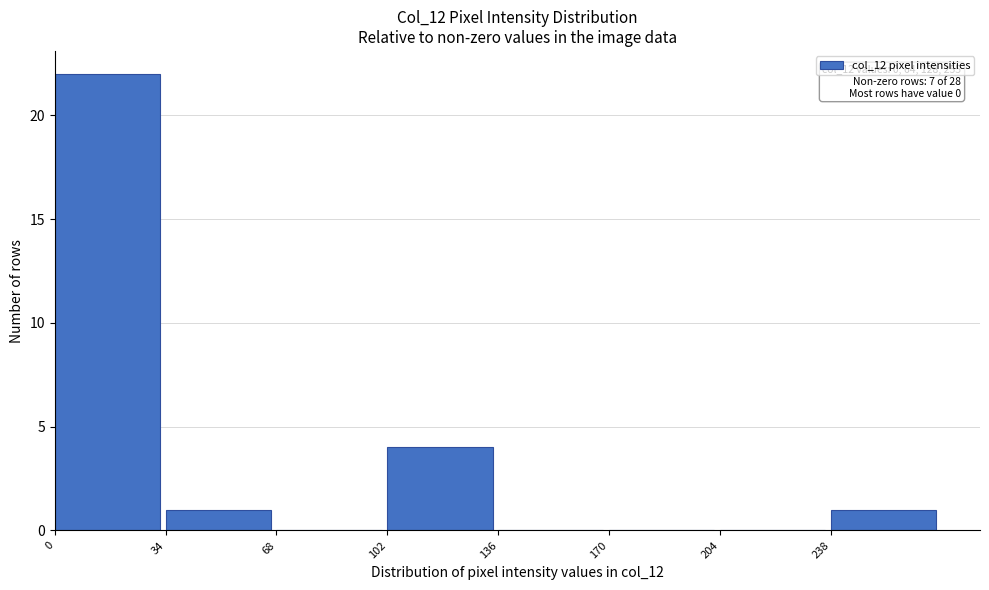

Which range on the x-axis has the tallest bar?

0 to 34